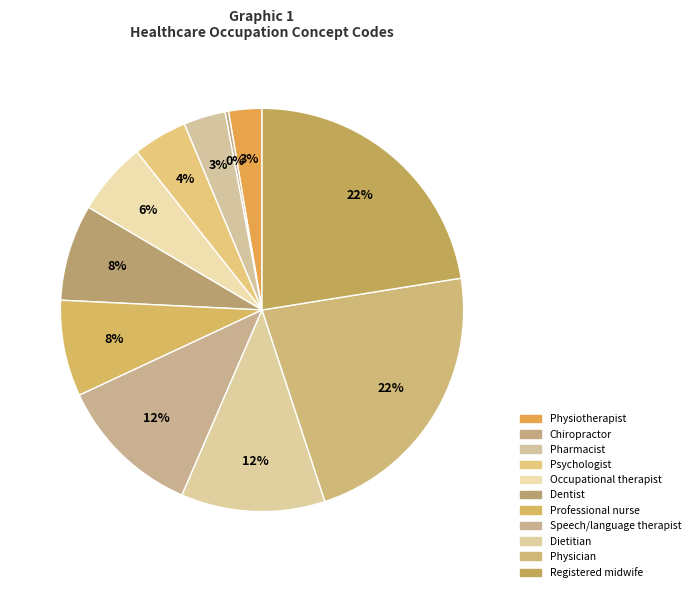

How many slices are in this pie chart?

11